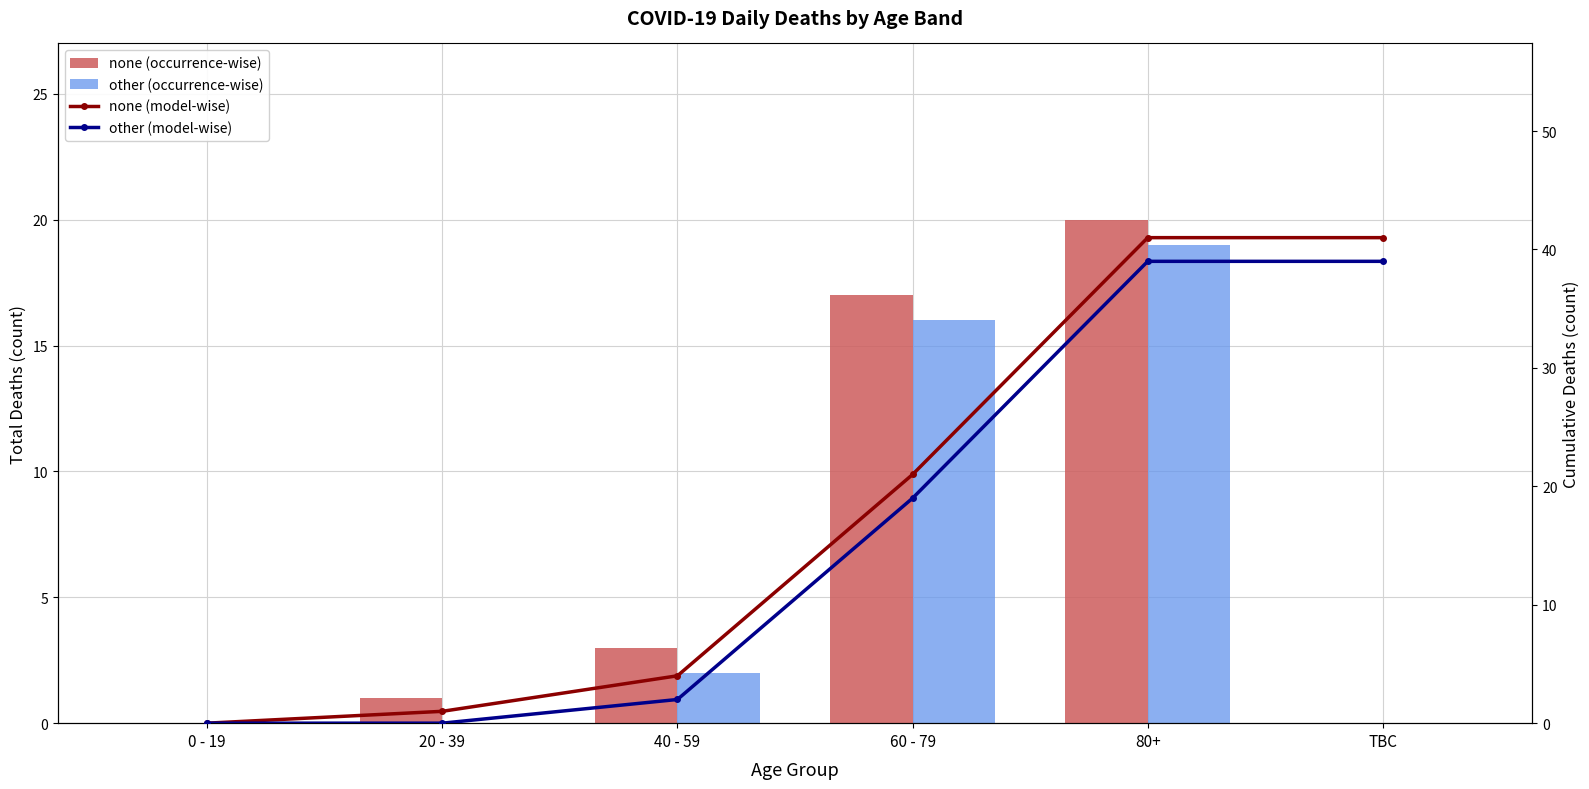

Are the bars grouped side by side (vs. stacked)?

Yes